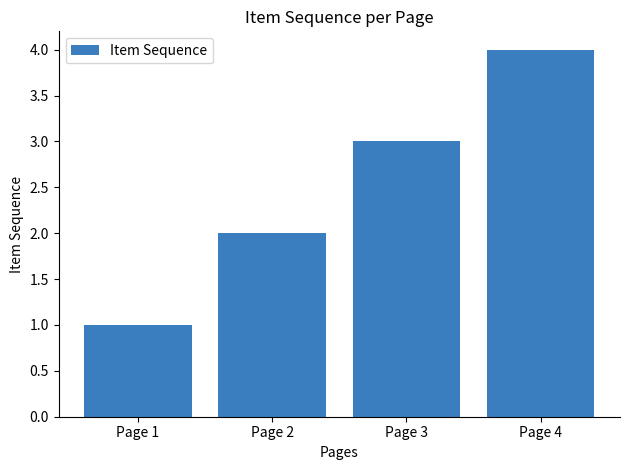

Rank the categories by value from highest to lowest.

Page 4, Page 3, Page 2, Page 1